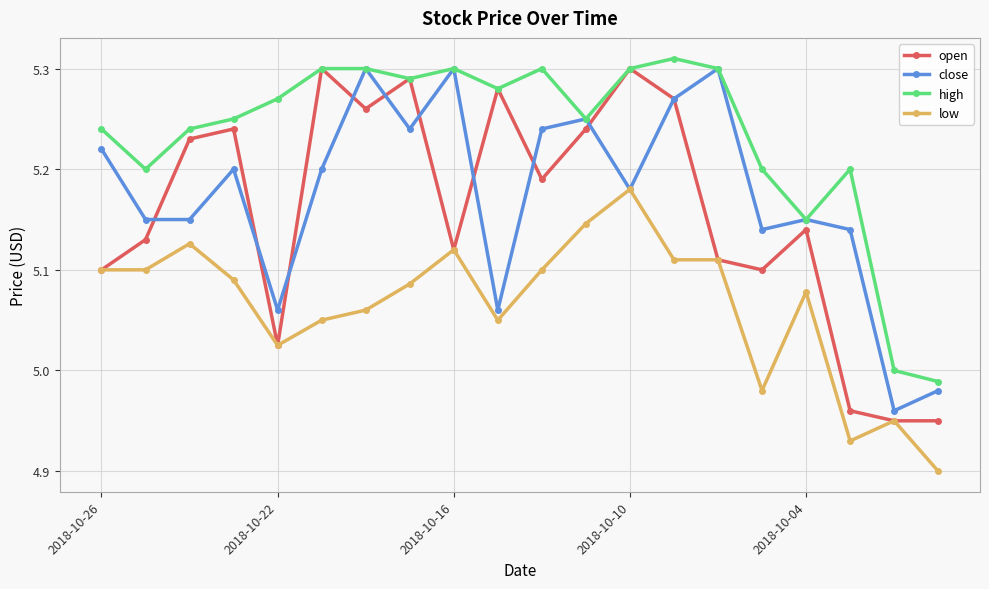

True or false: low and high intersect in this chart.

False